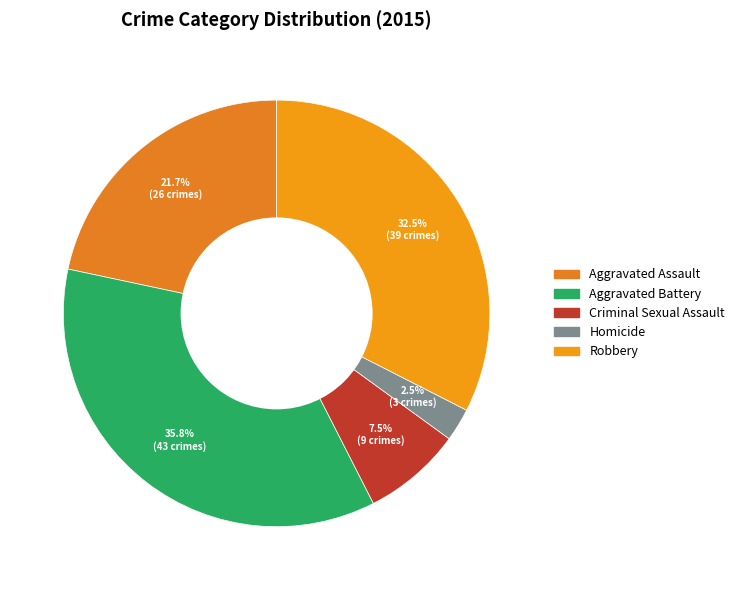

What is the smallest slice in the pie chart?

Homicide